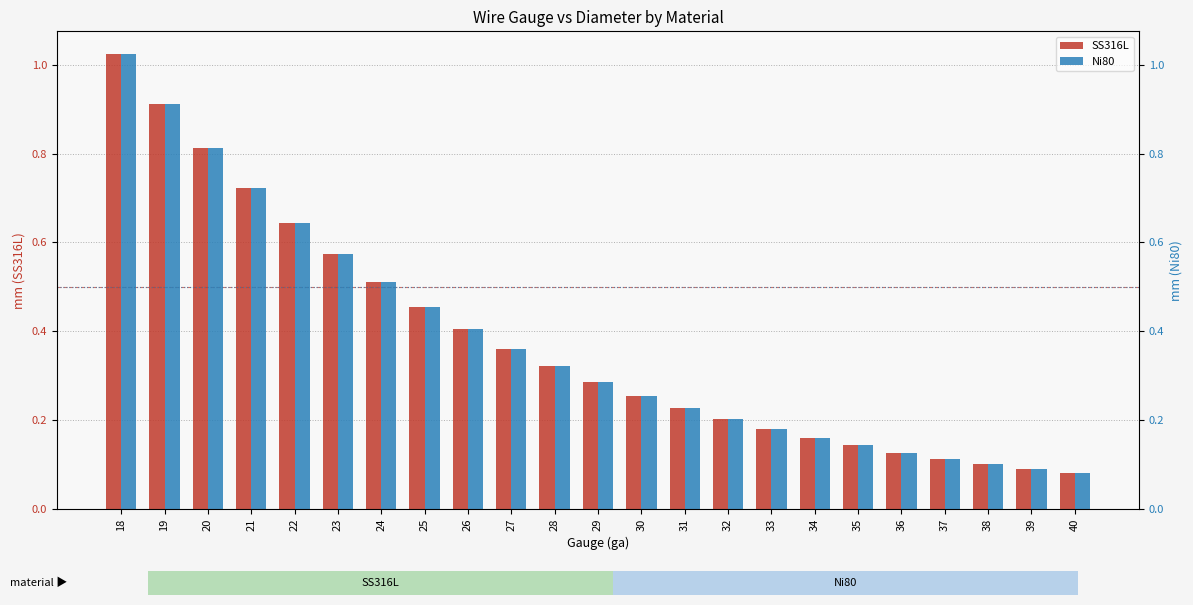

Rank the series at 37 from highest to lowest value.

SS316L, Ni80